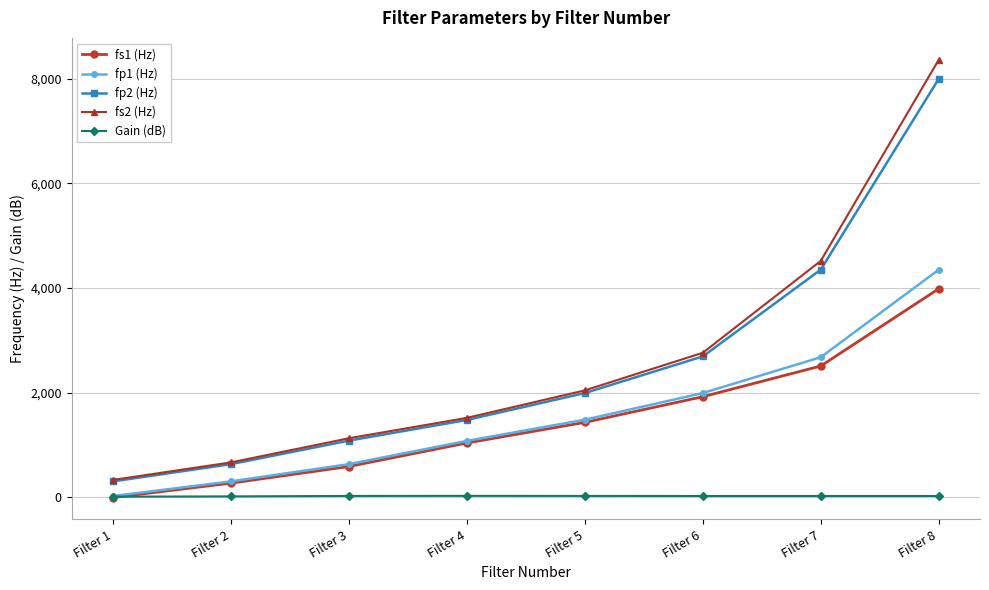

How many data points in fs1 (Hz) are less than 1429?

4